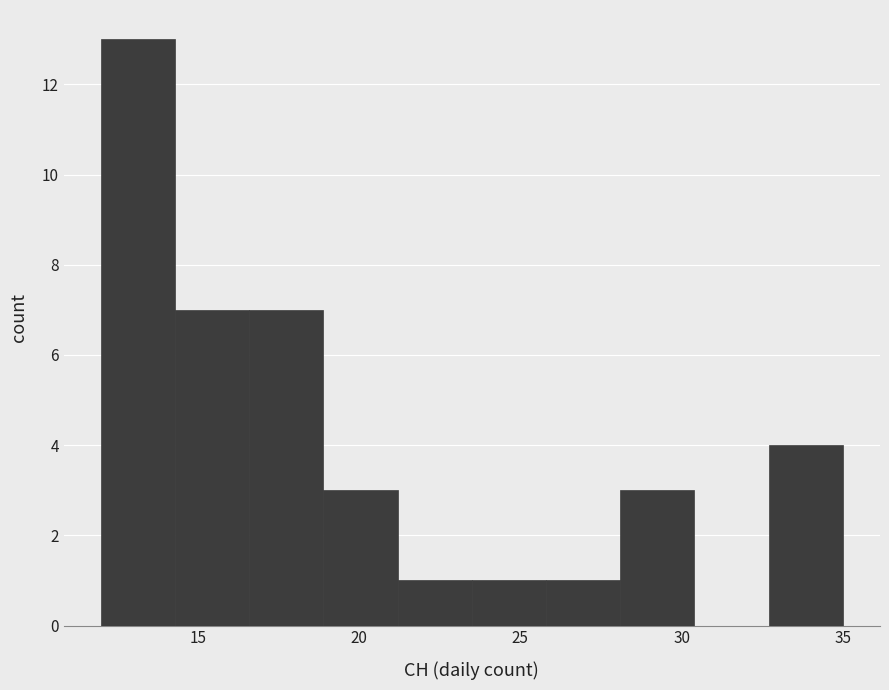

Reading left to right, list every bar in this chart as the range it spans on the x-axis followed by its height. Neither the bar edges nor the heights are printed on the chart, so give them approximately, as read against the axes.

12.0 to 14.3: 13
14.3 to 16.6: 7
16.6 to 18.9: 7
18.9 to 21.2: 3
21.2 to 23.5: 1
23.5 to 25.8: 1
25.8 to 28.1: 1
28.1 to 30.4: 3
30.4 to 32.7: 0
32.7 to 35.0: 4